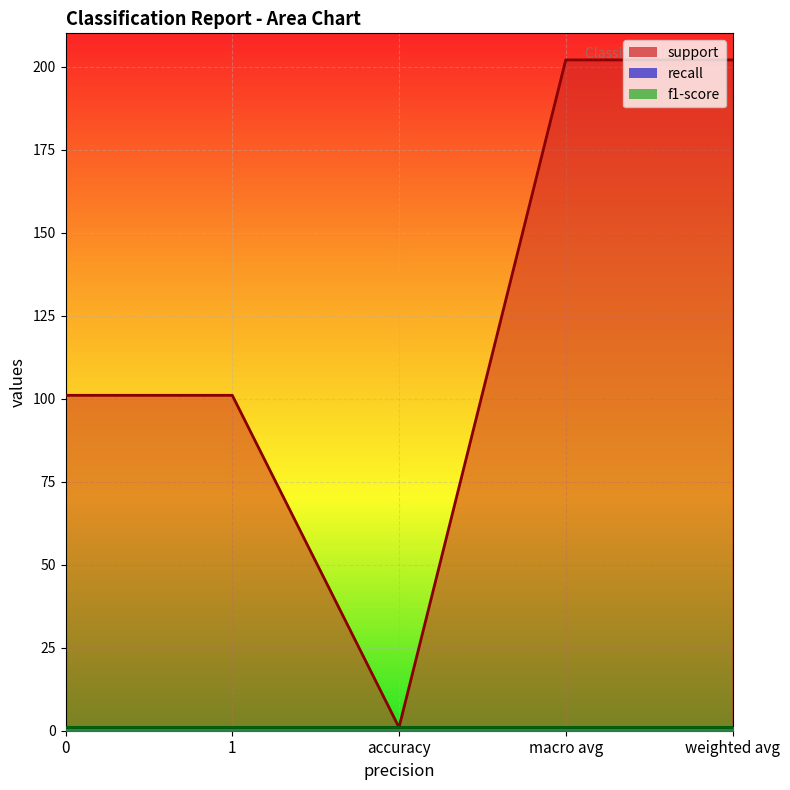

What position from the right is 0?

5